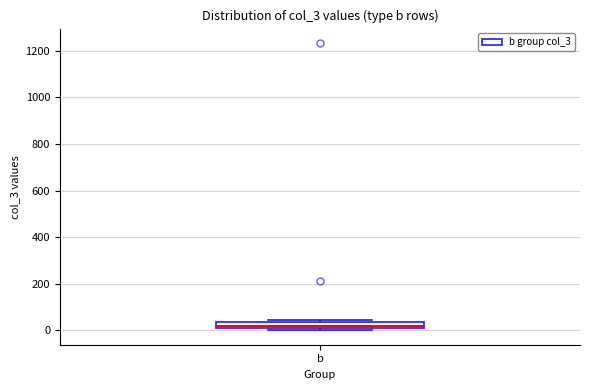

Where is the lower edge of the box for b on the y-axis? The values are not printed on the chart, so give them approximately, as read against the axis.

0